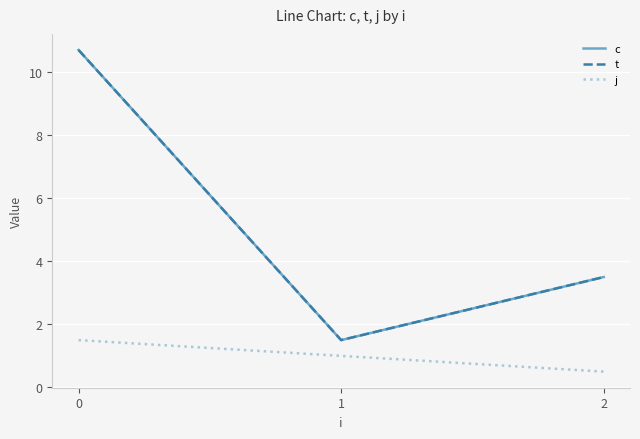

Is this an area chart (filled region under the line)?

No